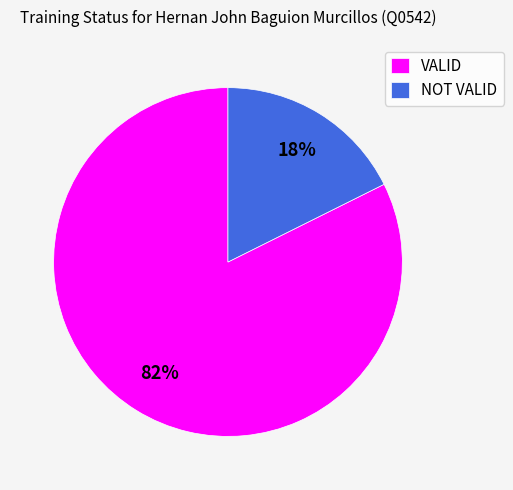

To the nearest percent, what percentage of the pie is VALID?

82%